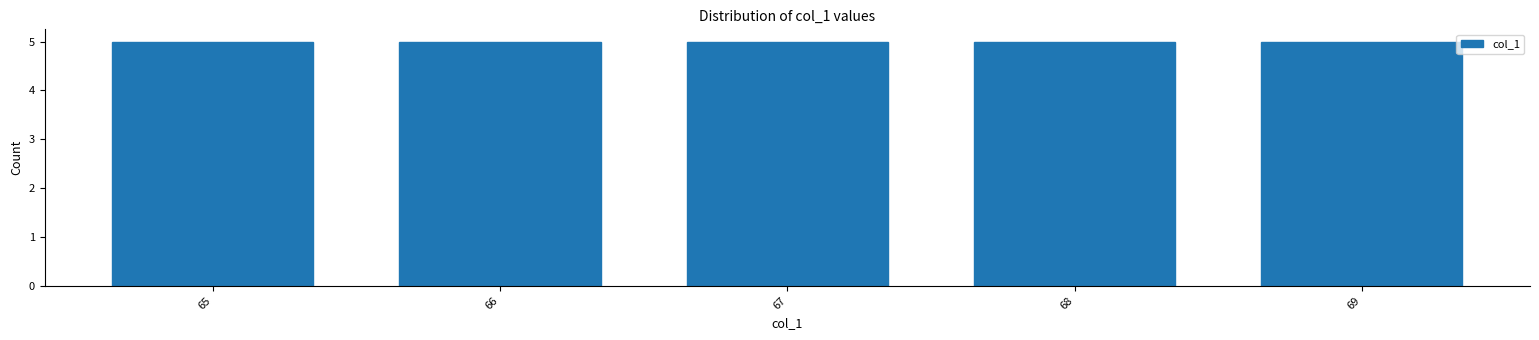

How tall is the bar that spans 64.5 to 65.5 on the x-axis? The values are not printed on the chart, so give them approximately, as read against the axis.

5